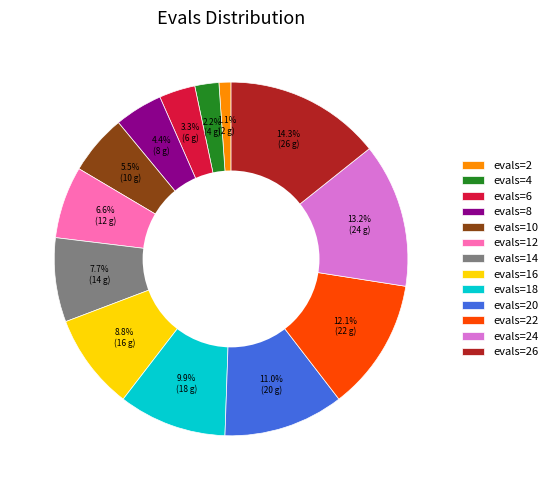

Between evals=22 and evals=8, which is larger?

evals=22